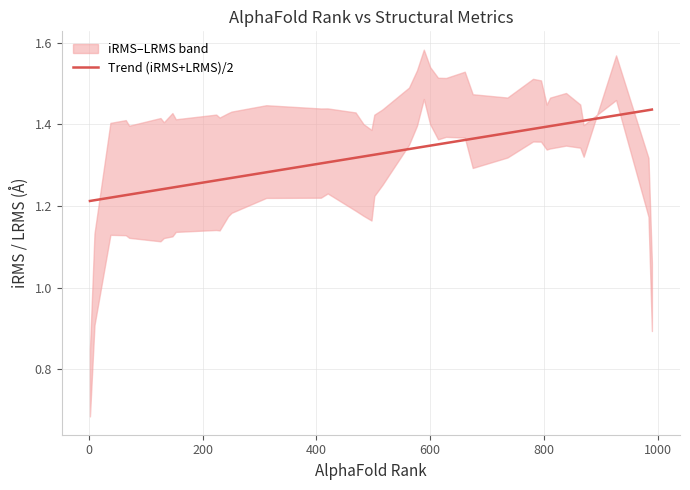

True or false: the data has more than 1 interior local peaks.

False